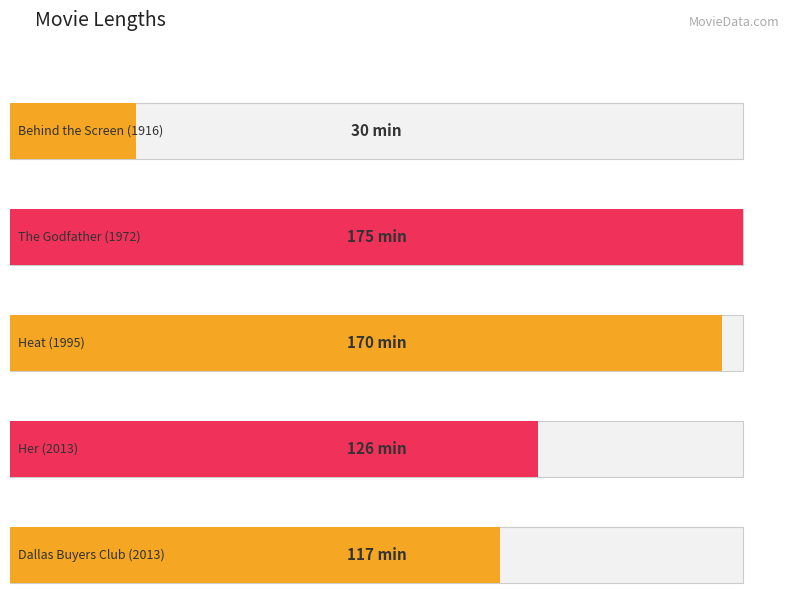

What is the smallest value displayed?

30